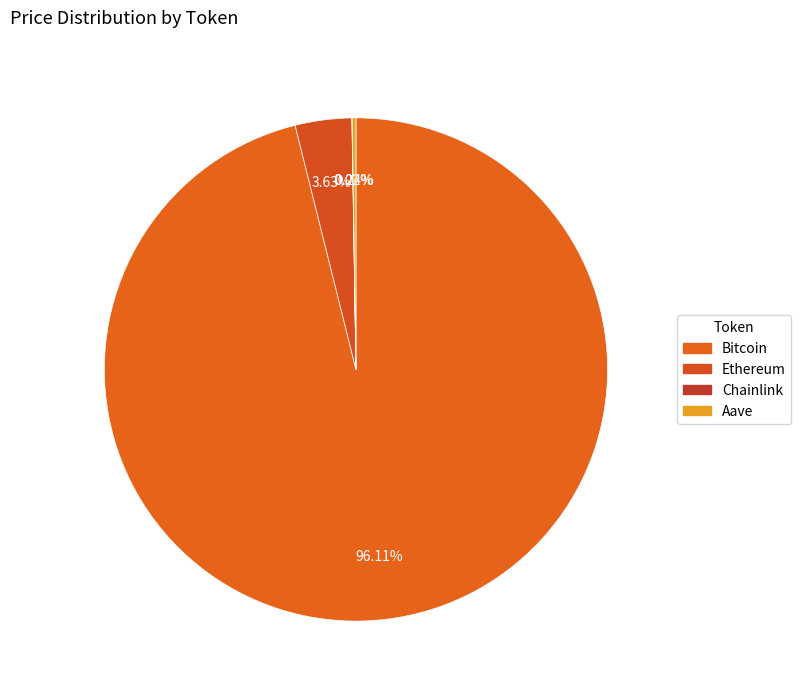

Is the sum of Aave and Ethereum greater than half?

No